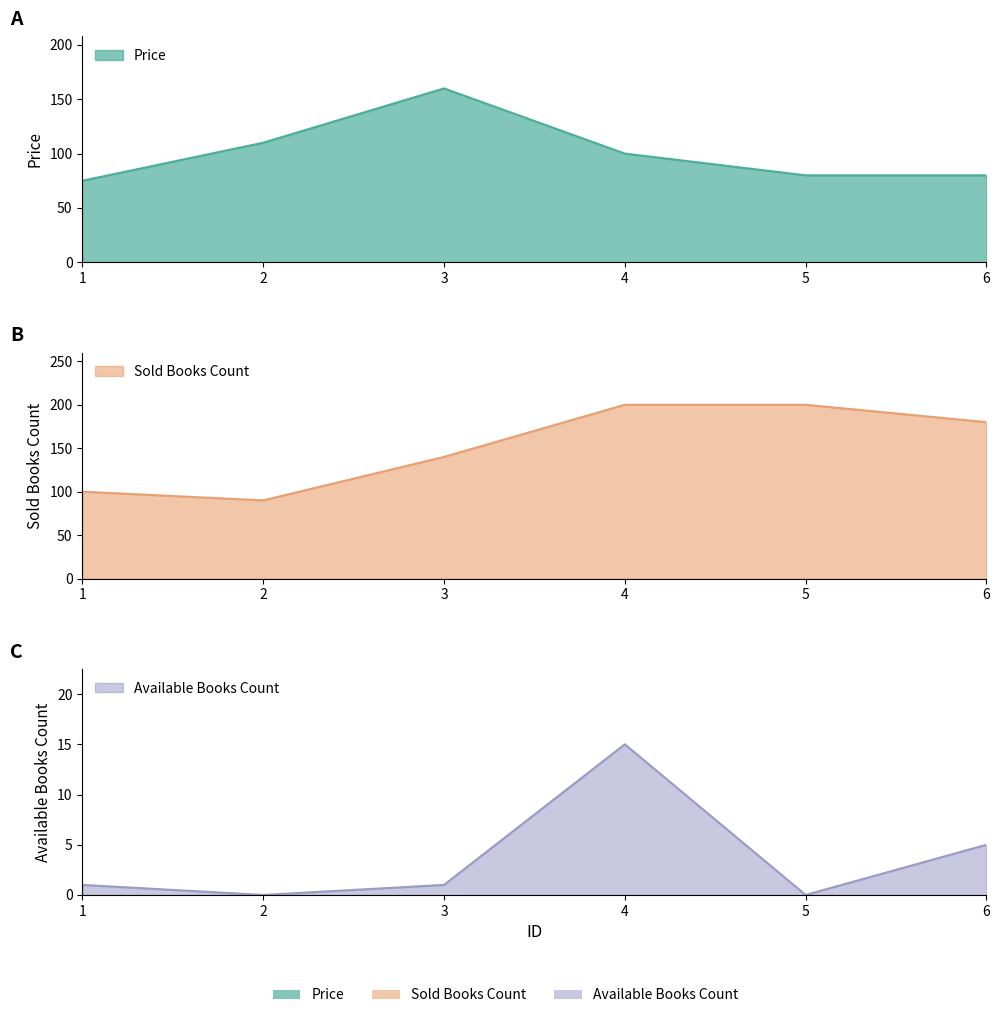

Read the Sold Books Count value at 4.

200